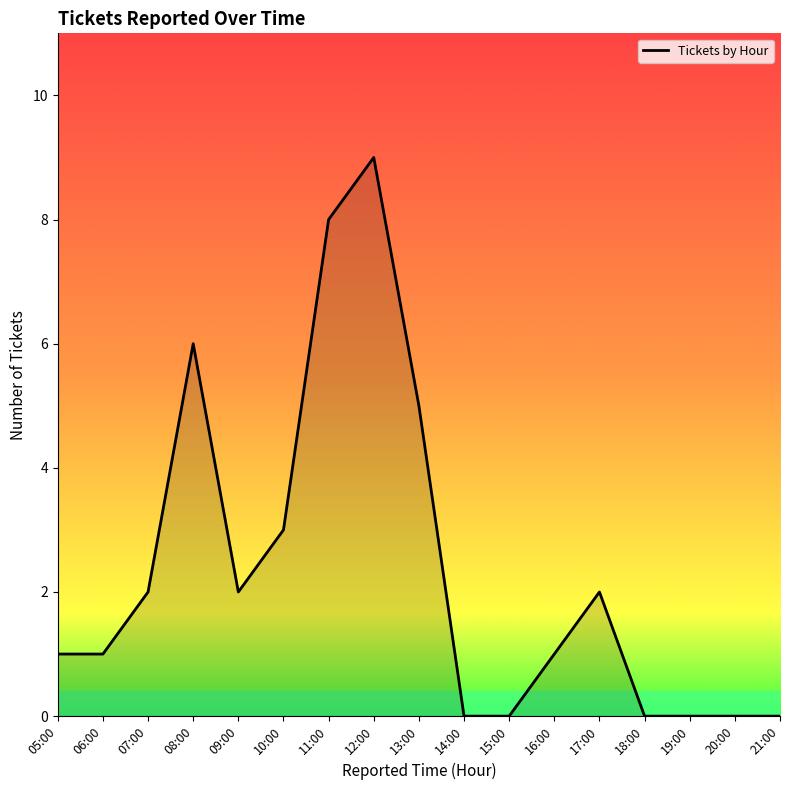

What is the difference between the maximum and minimum values?

9